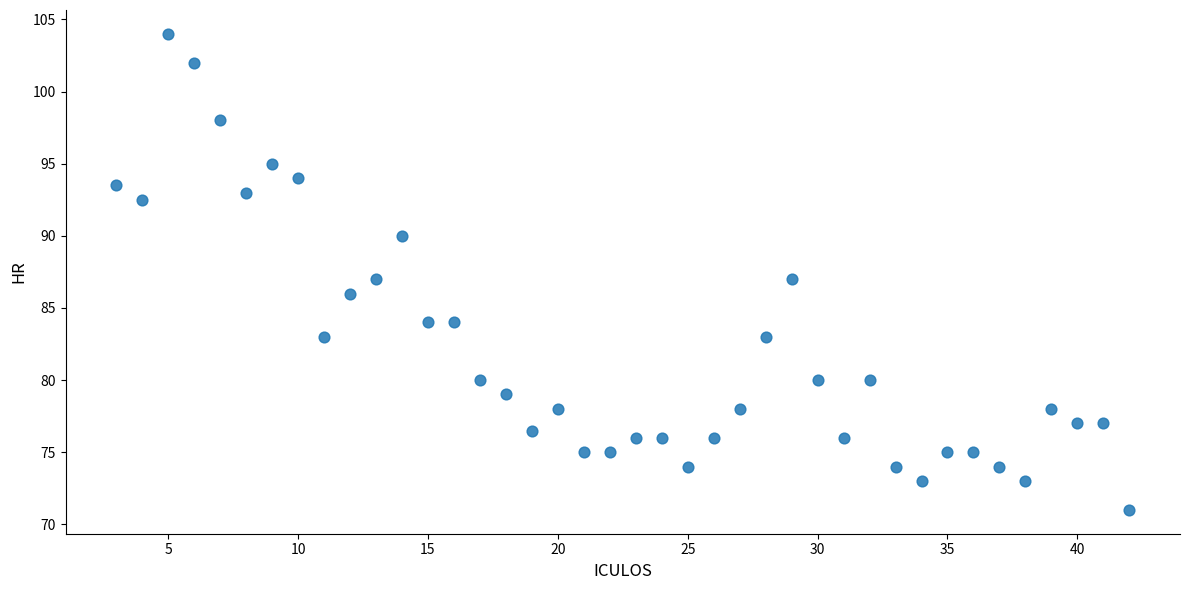

What is the range of X values (max minus min)?

39.0